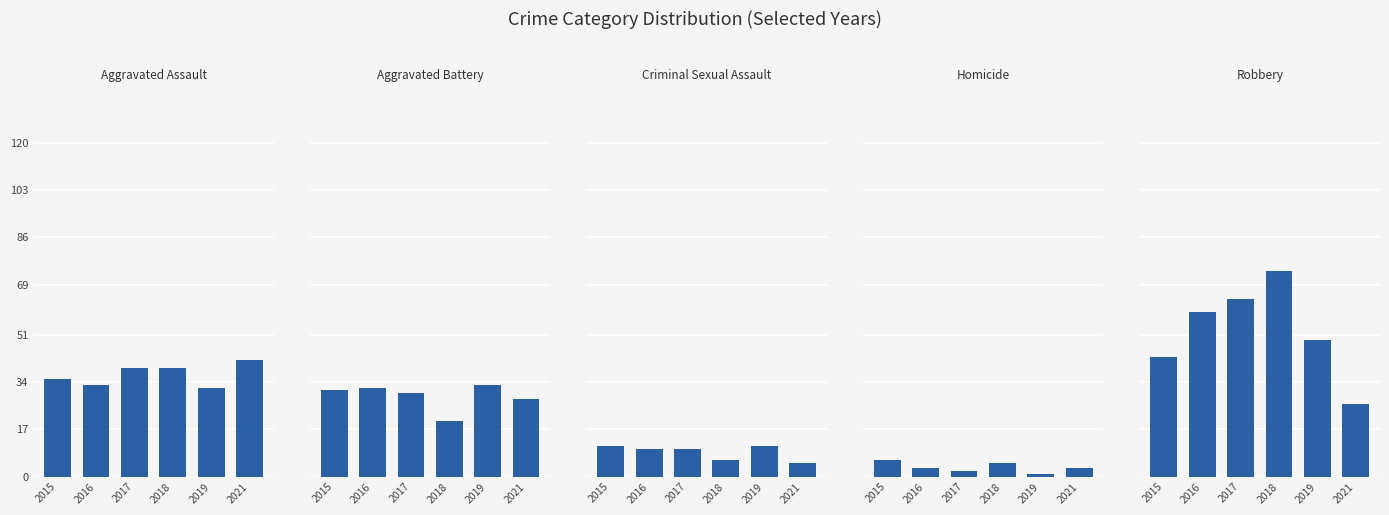

What value does the Criminal Sexual Assault series have at 2015?

11